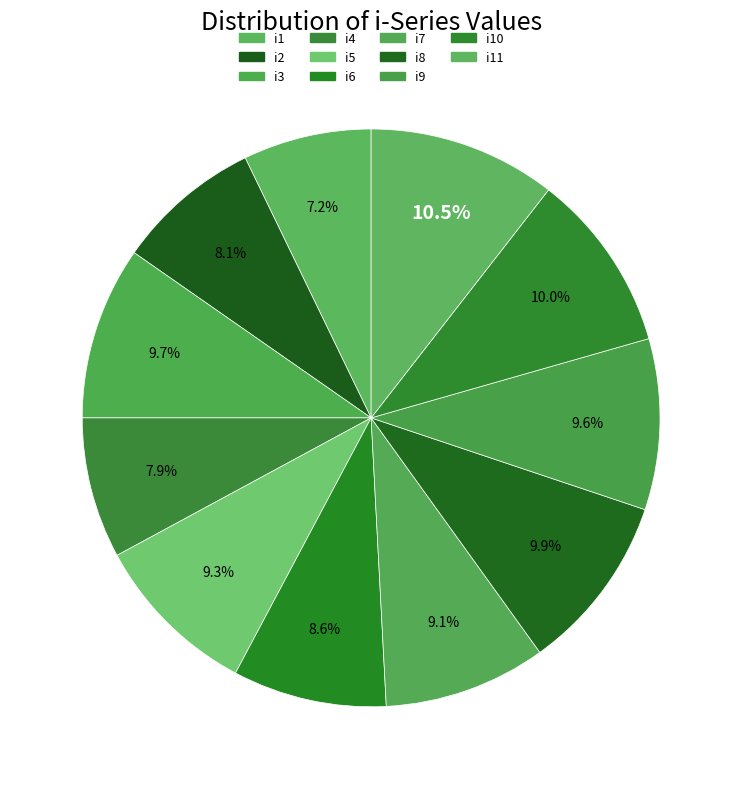

How many slices are in this pie chart?

11